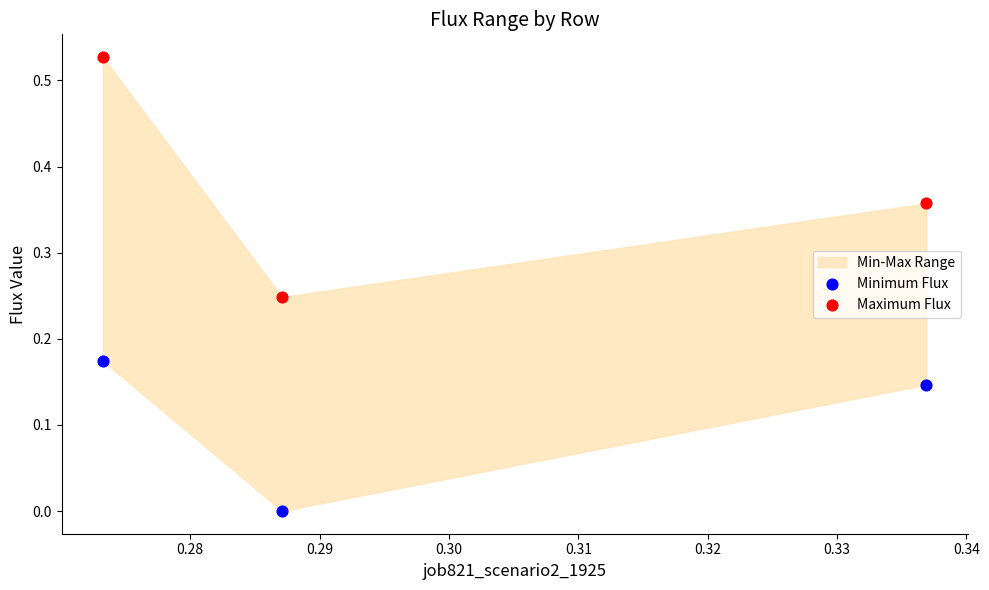

Which series has the widest spread of Y values?

Maximum Flux